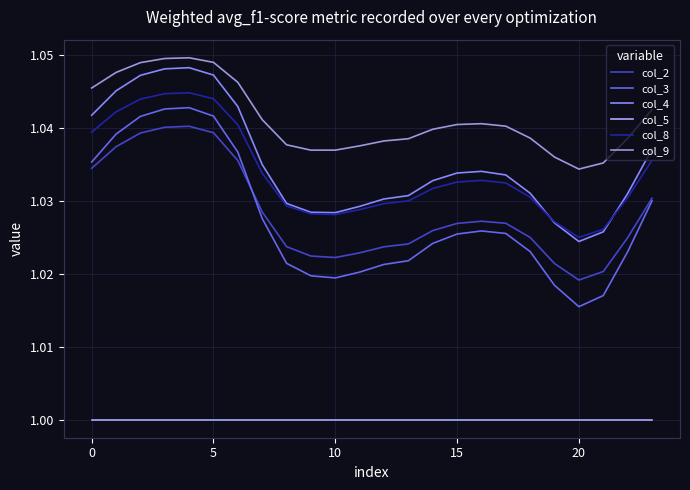

True or false: col_4 and col_2 intersect in this chart.

False